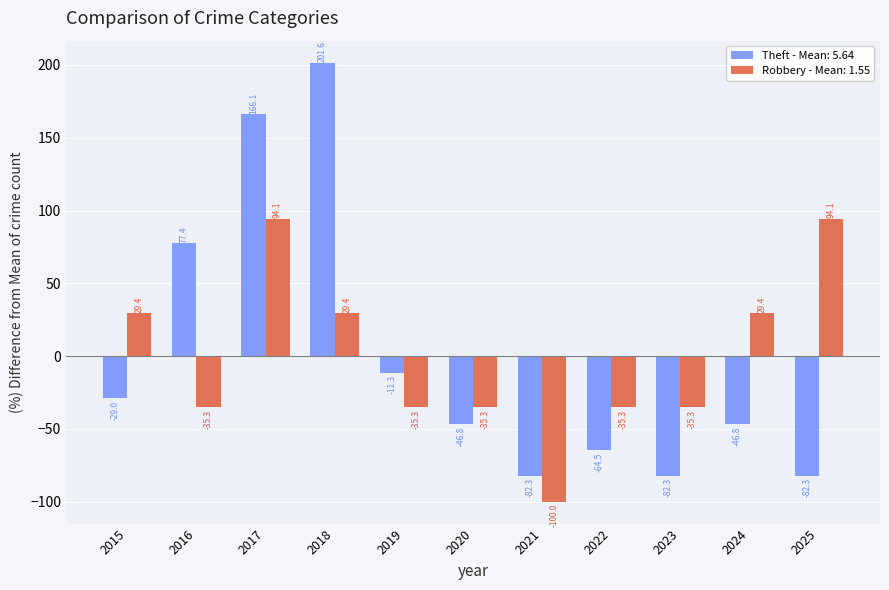

Does the chart contain stacked bars?

No